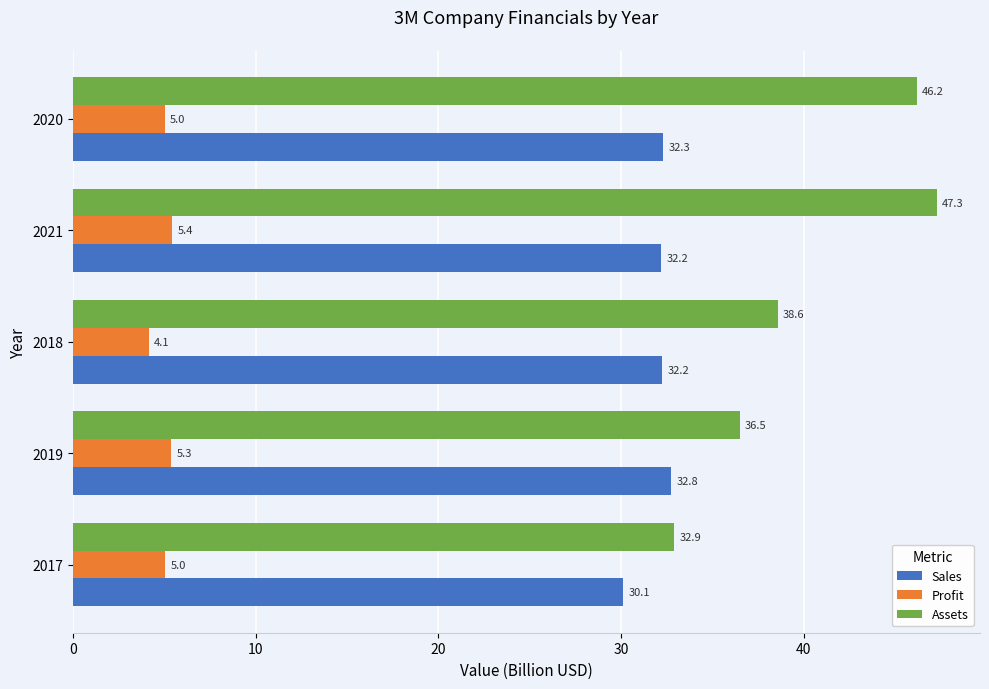

Rank the categories by Assets value from lowest to highest.

2017, 2019, 2018, 2020, 2021